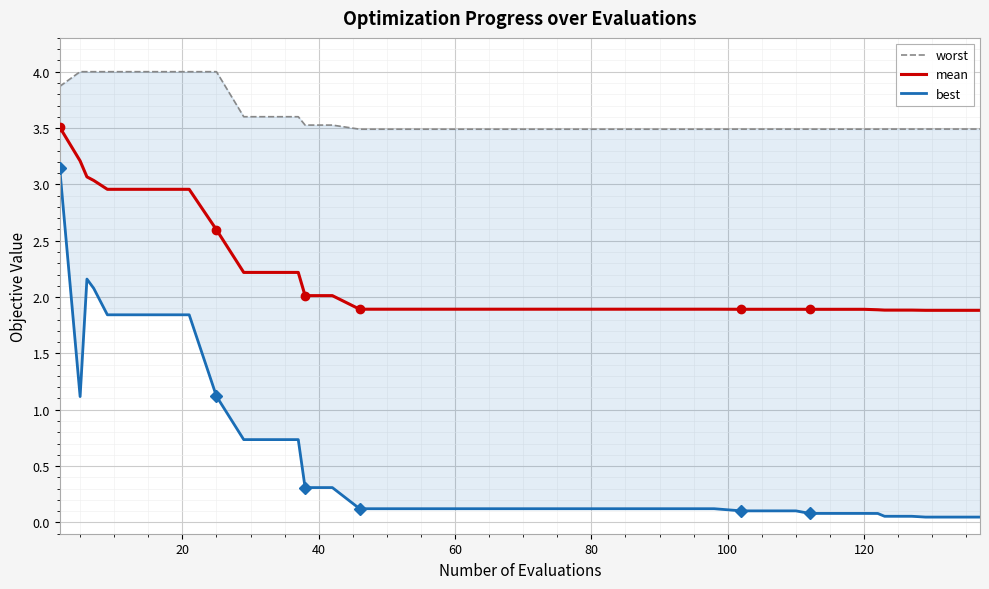

What is the minimum value for mean?

1.9